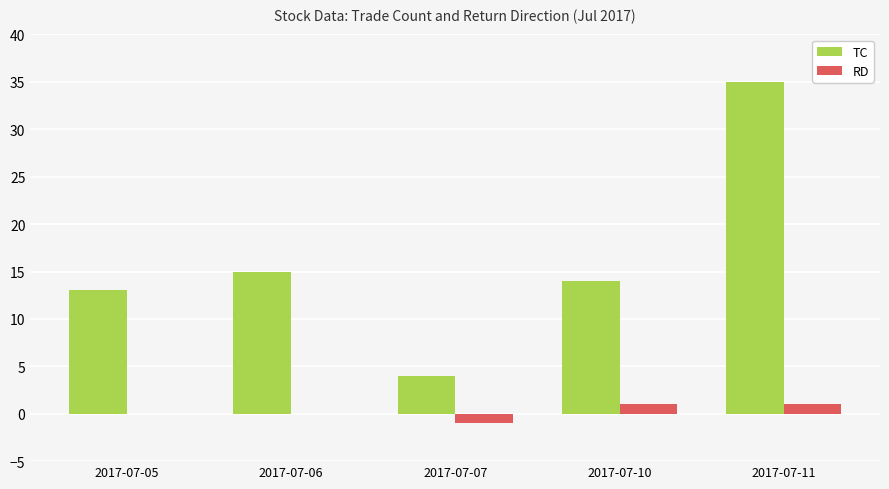

Is it true that RD equals 1 at 2017-07-11?

True